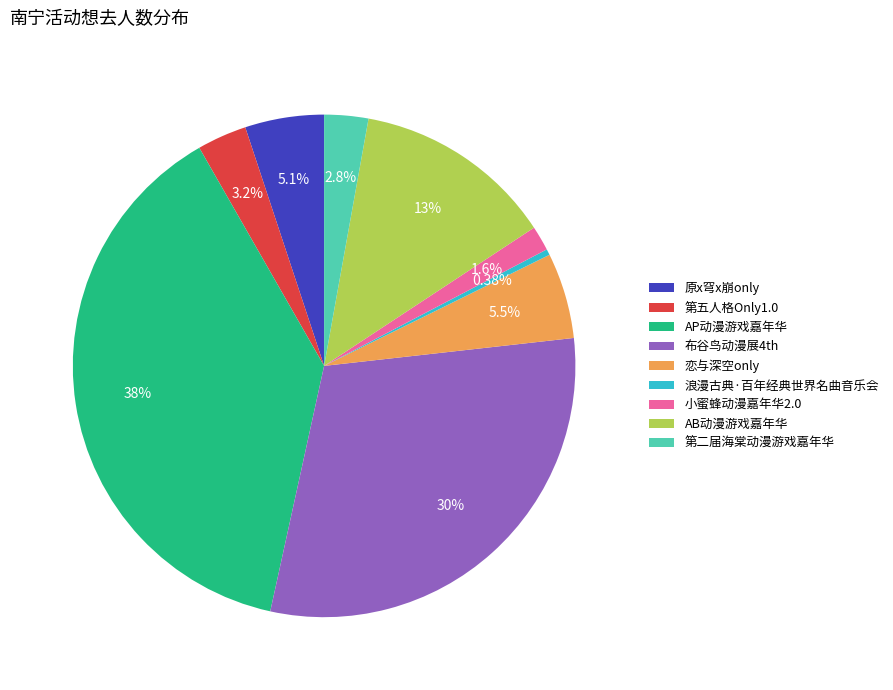

True or false: 浪漫古典·百年经典世界名曲音乐会 accounts for 11% of the total.

False